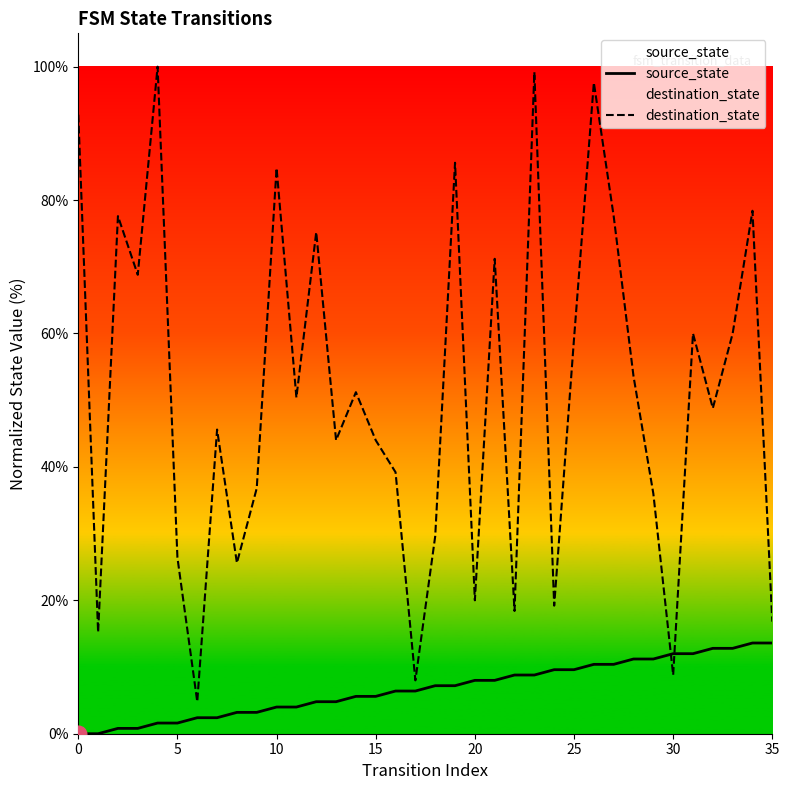

Count the number of categories in the chart.

36